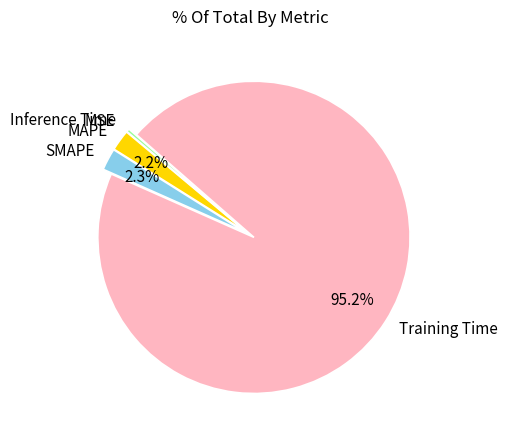

Between SMAPE and Inference Time, which is larger?

SMAPE